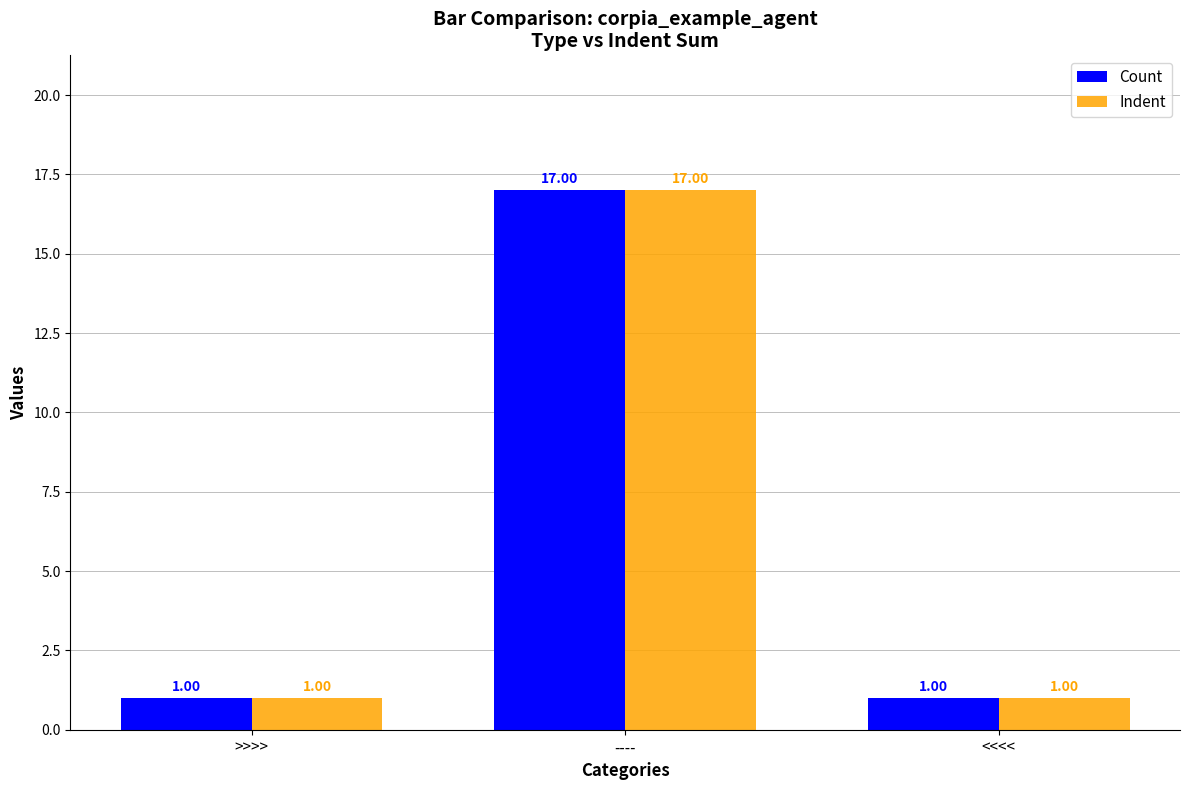

Reading left to right, transcribe all the data shown in this chart.

Count: >>>>=1	----=17	<<<<=1
Indent: >>>>=1	----=17	<<<<=1